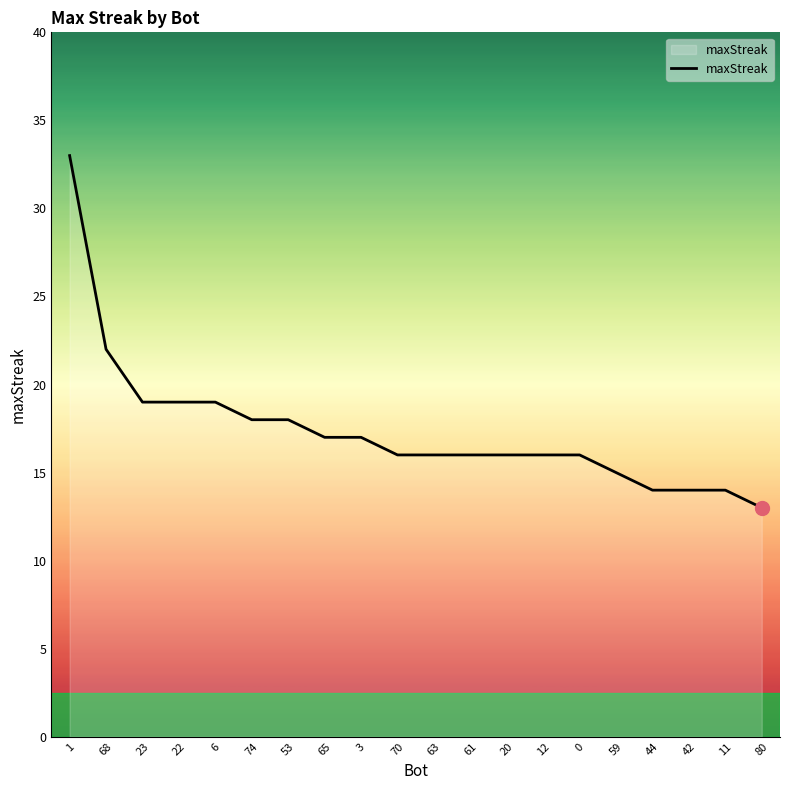

What is the minimum value shown in the chart?

13